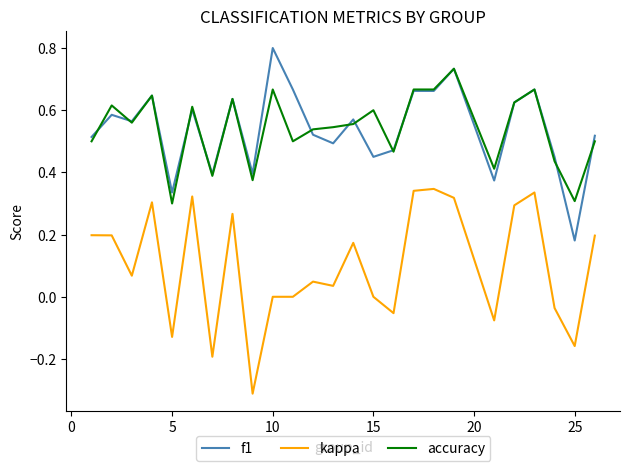

True or false: f1 and kappa cross at least once.

False